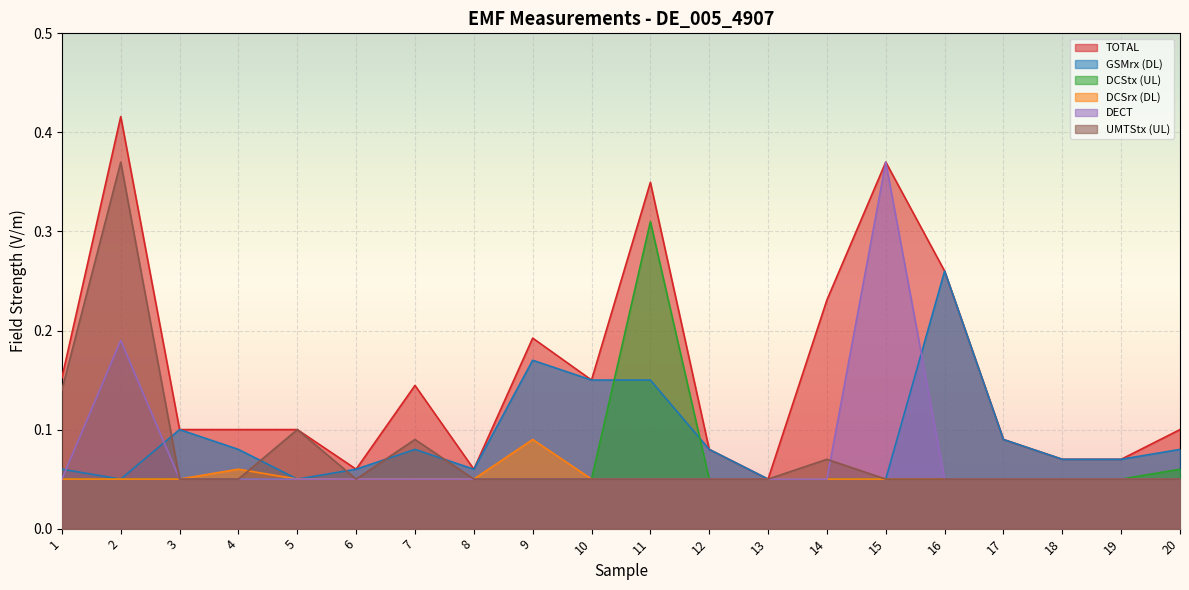

What is the lowest value of the DCSrx (DL) series?

0.1